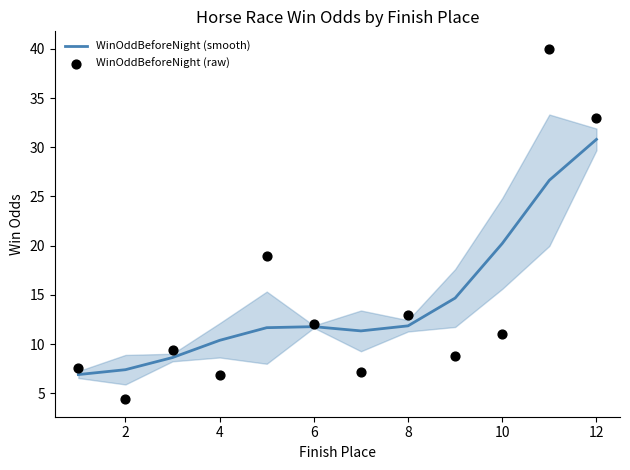

Is it true that WinOddBeforeNight (smooth) equals 11.8 at 6?

True